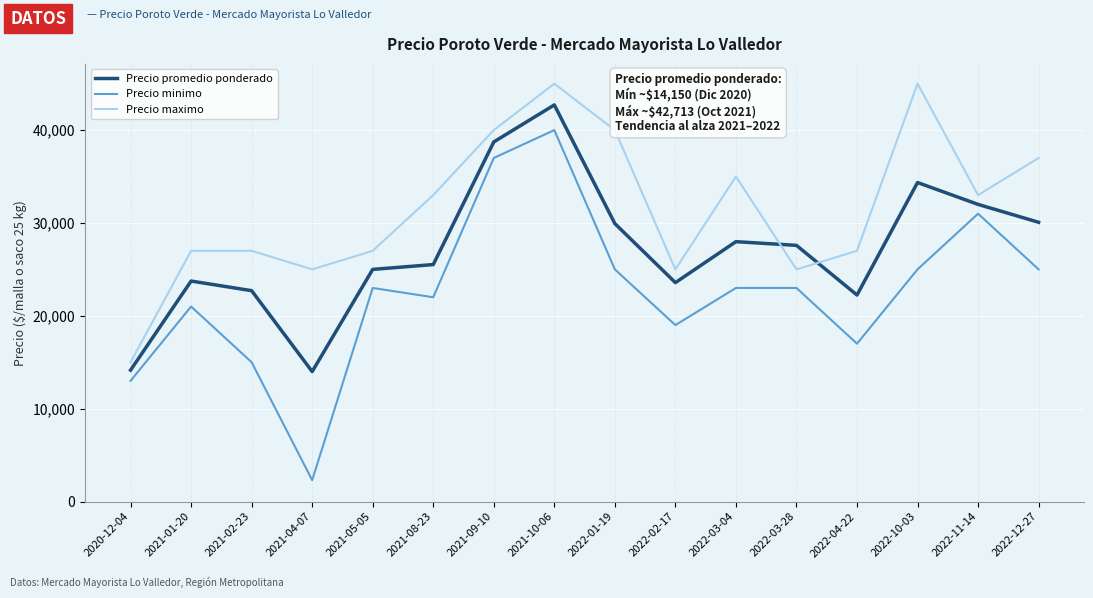

Which series has the widest spread of values?

Precio minimo